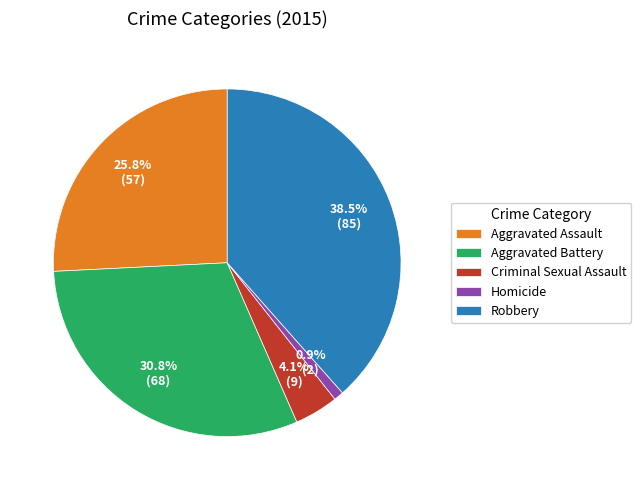

Approximately how many times larger is the value at Aggravated Assault compared to Robbery?

0.7